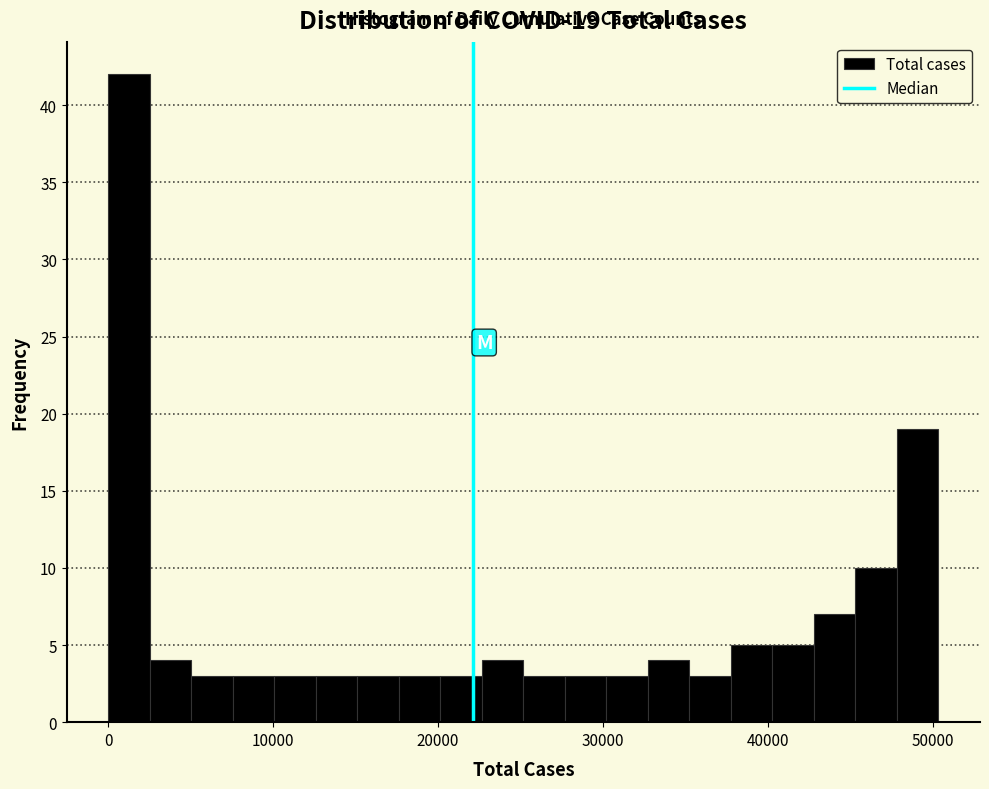

Read against the x-axis, roughly where is the centre of the tallest bar?

1000